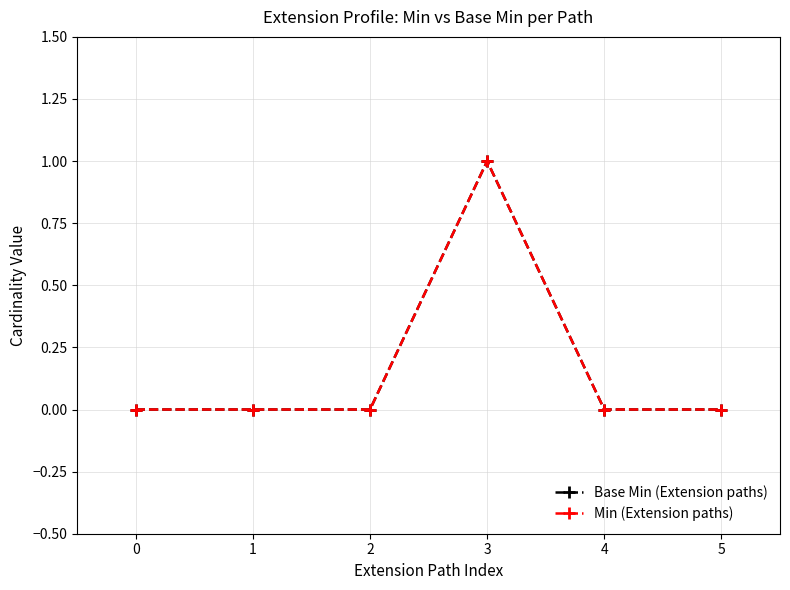

Does the chart have visible grid lines?

Yes